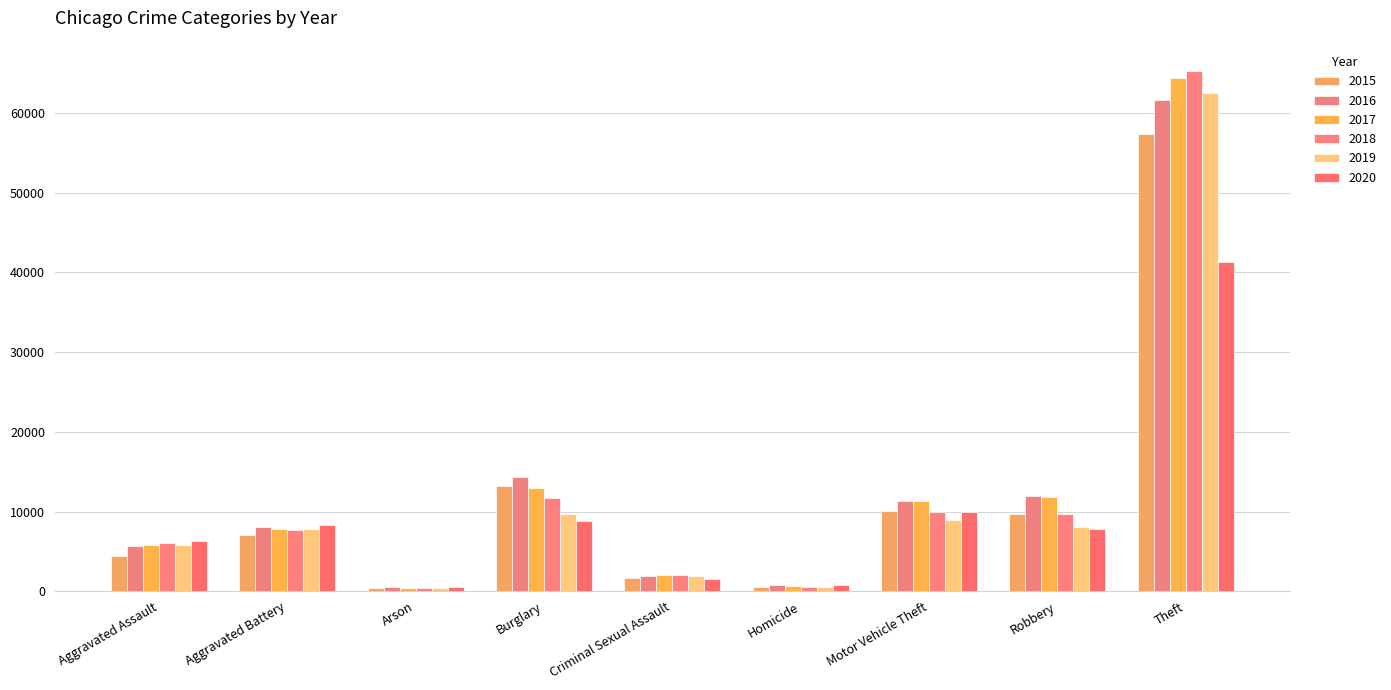

Are the bars horizontal?

No